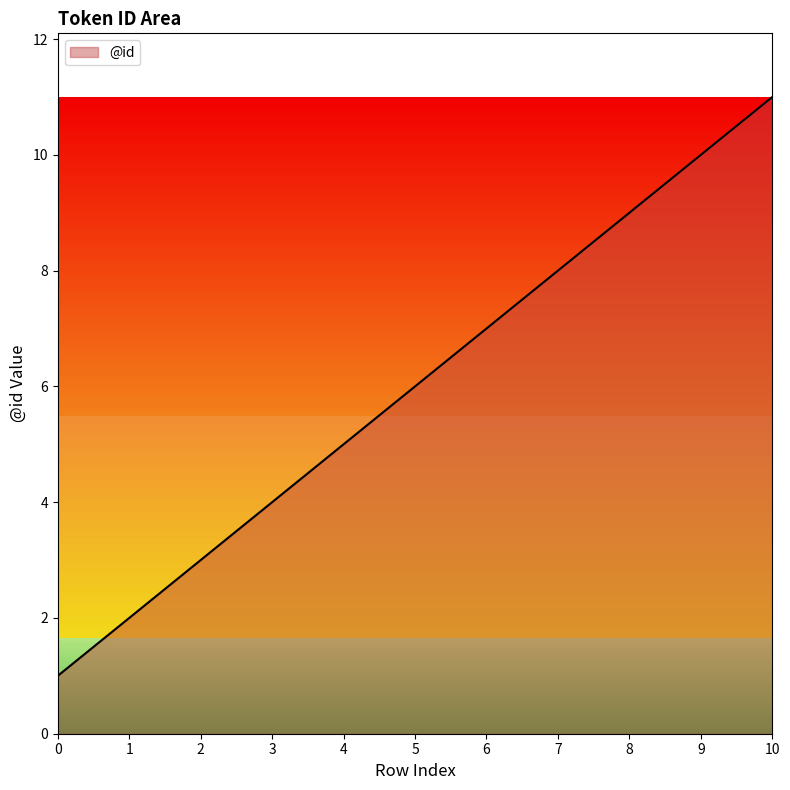

Does the chart display data point markers on the line(s)?

No